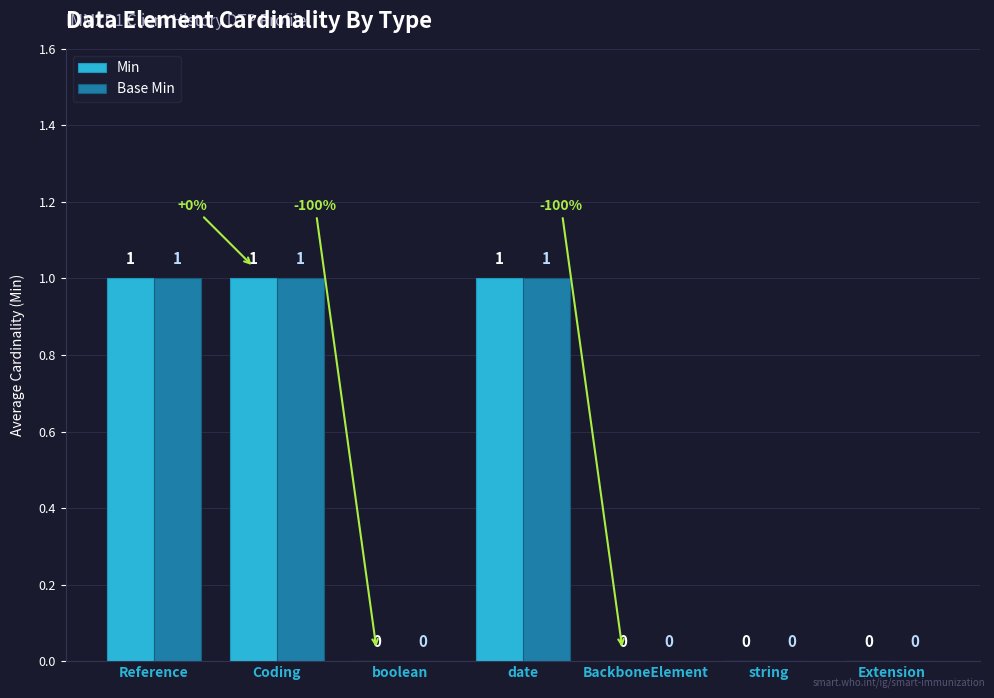

How many categories are shown in the chart?

7